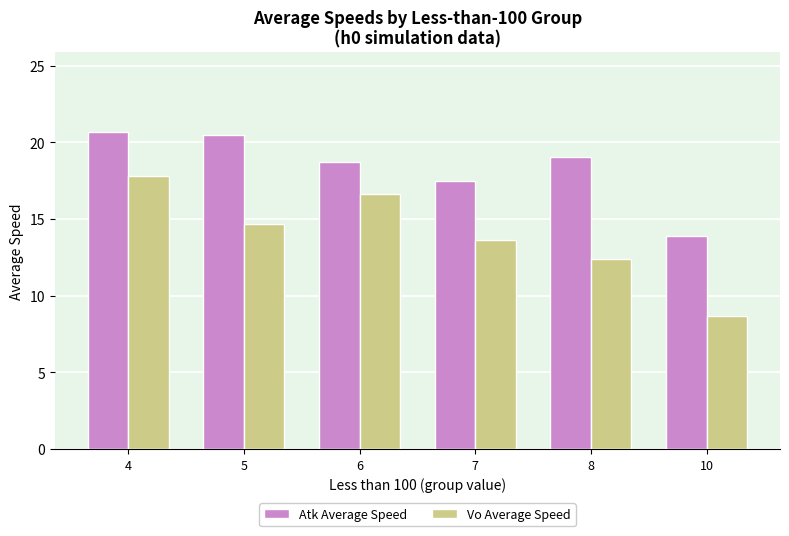

Reading left to right, what are all the values shown in this chart?

Atk Average Speed: 4=20.7	5=20.5	6=18.7	7=17.5	8=19.0	10=13.9
Vo Average Speed: 4=17.8	5=14.7	6=16.7	7=13.6	8=12.4	10=8.7